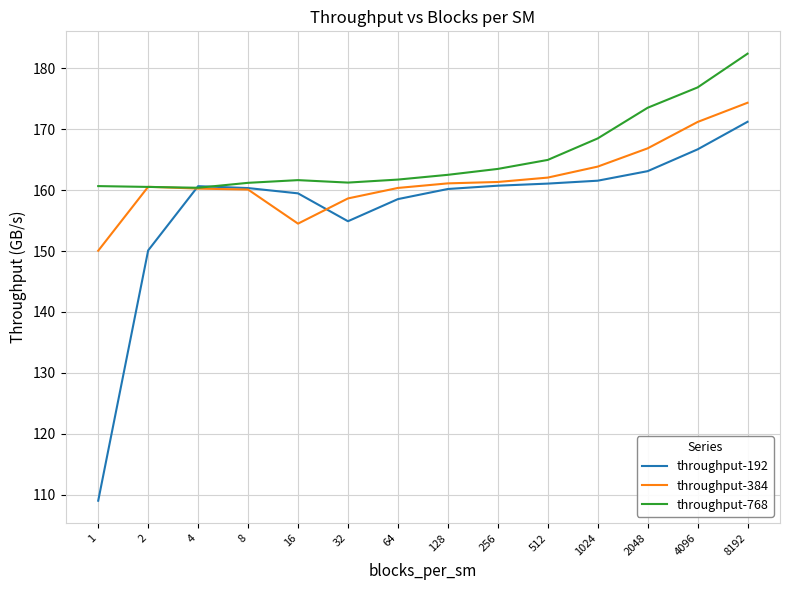

What is the highest value of the throughput-192 series?

171.2